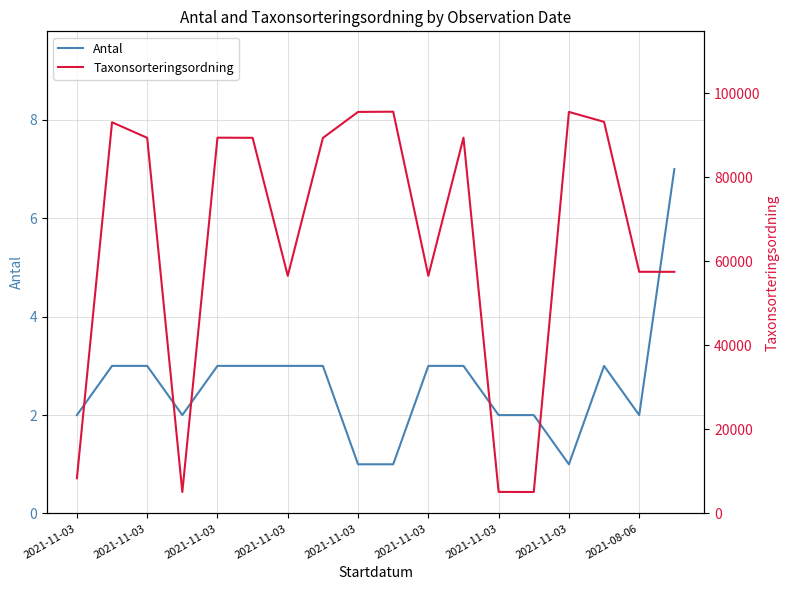

True or false: Antal has more than 1 interior local peaks.

False